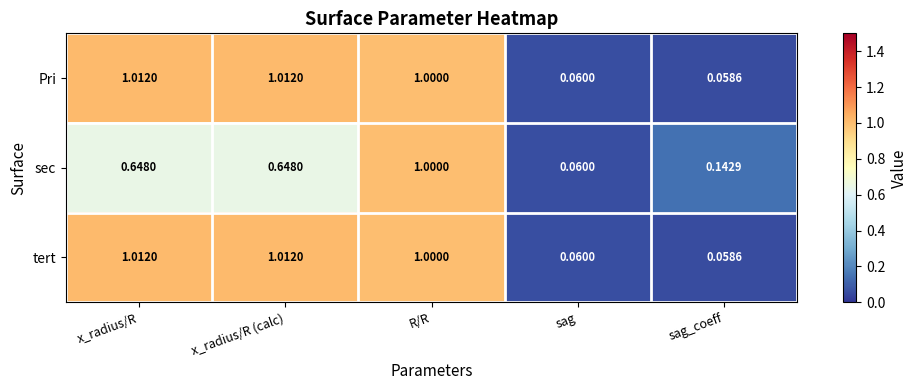

At which category is the sum across all series the highest?

R/R